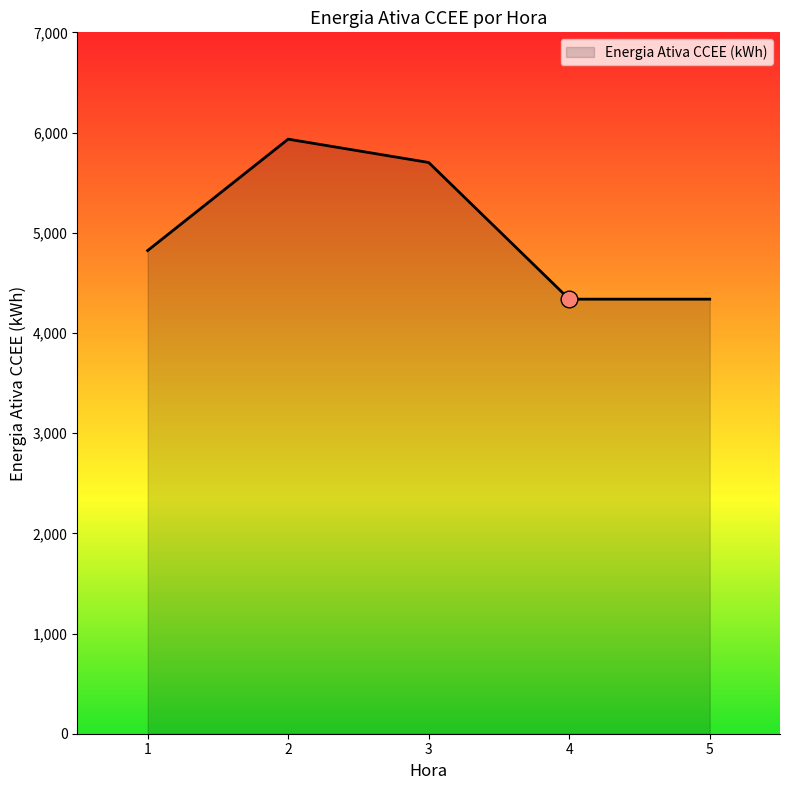

What is the approximate value at 2?

5934